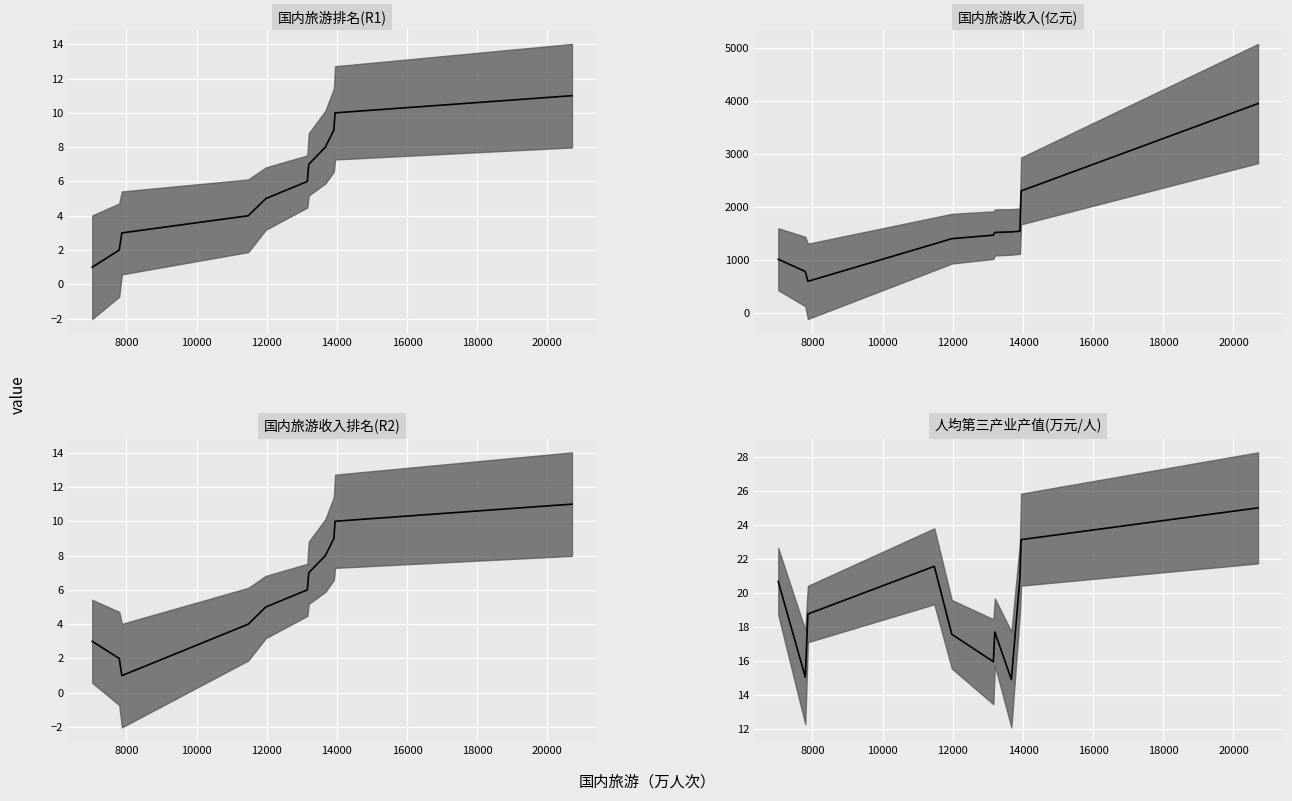

What is the difference between the maximum and minimum values in the 国内旅游收入排名(R2) series?

10.0